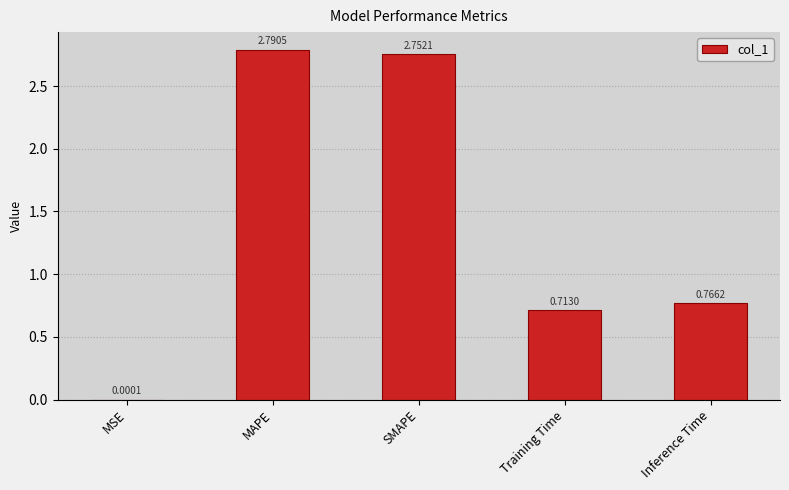

Does the chart contain stacked bars?

No